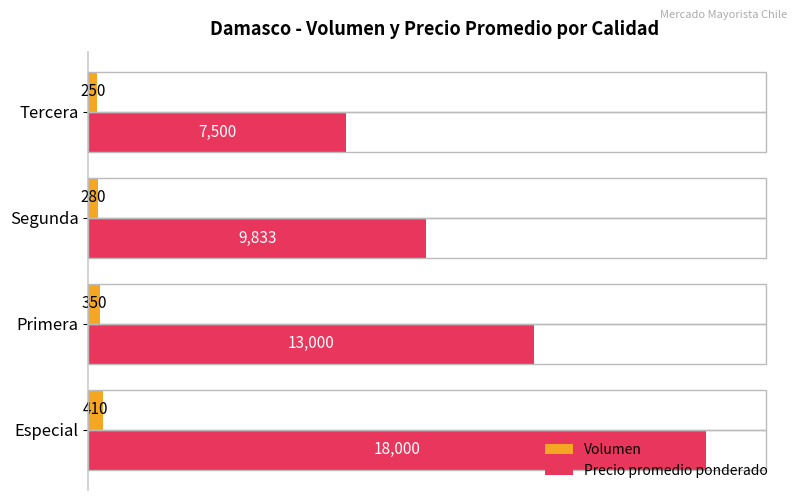

Which series has the largest range (max minus min)?

Precio promedio ponderado